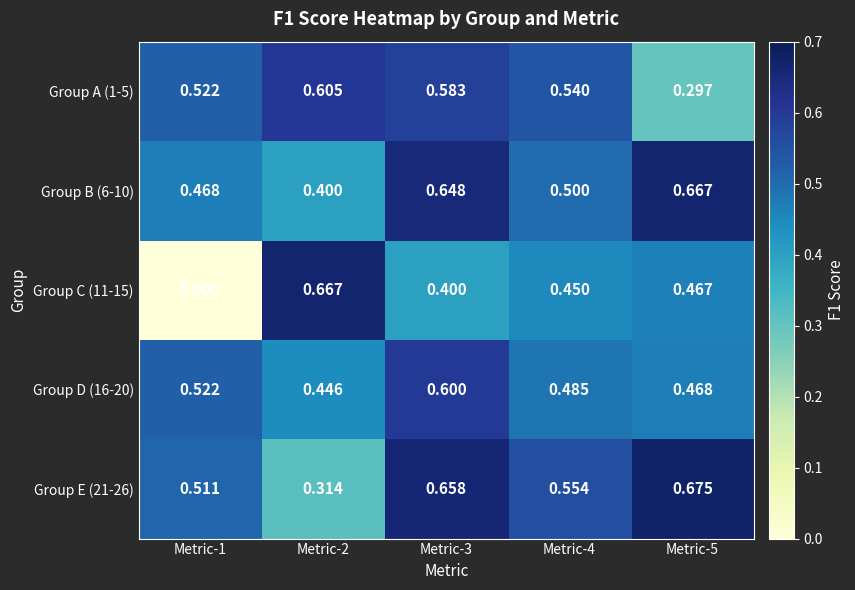

At which category is the sum across all series the highest?

Metric-3